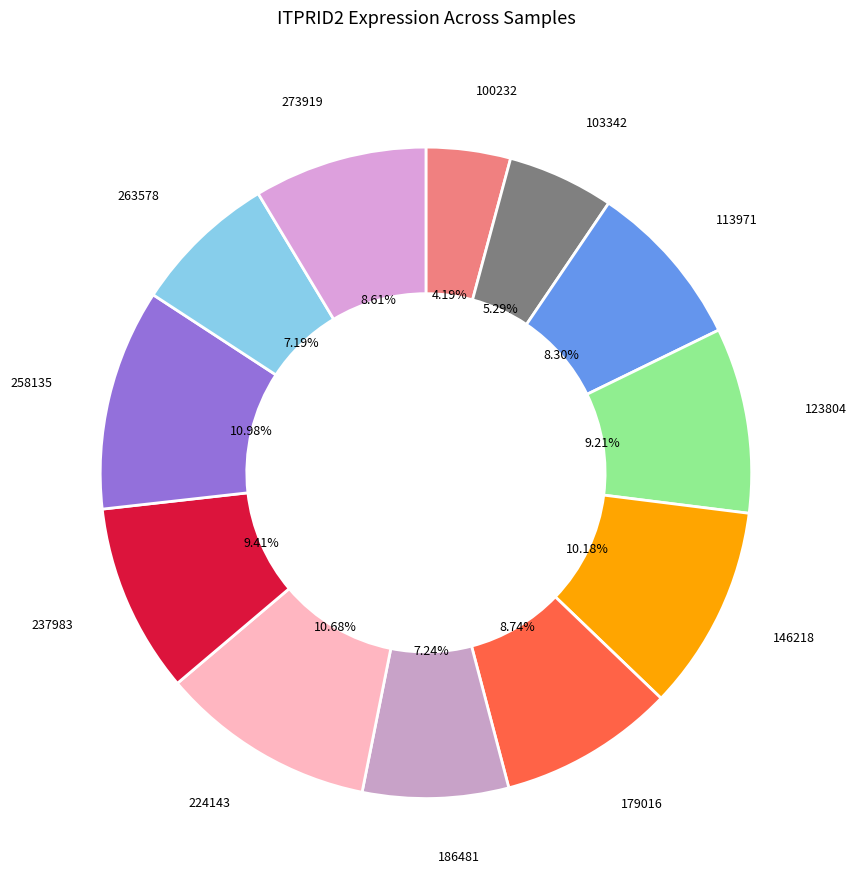

How many segments does this pie chart have?

12